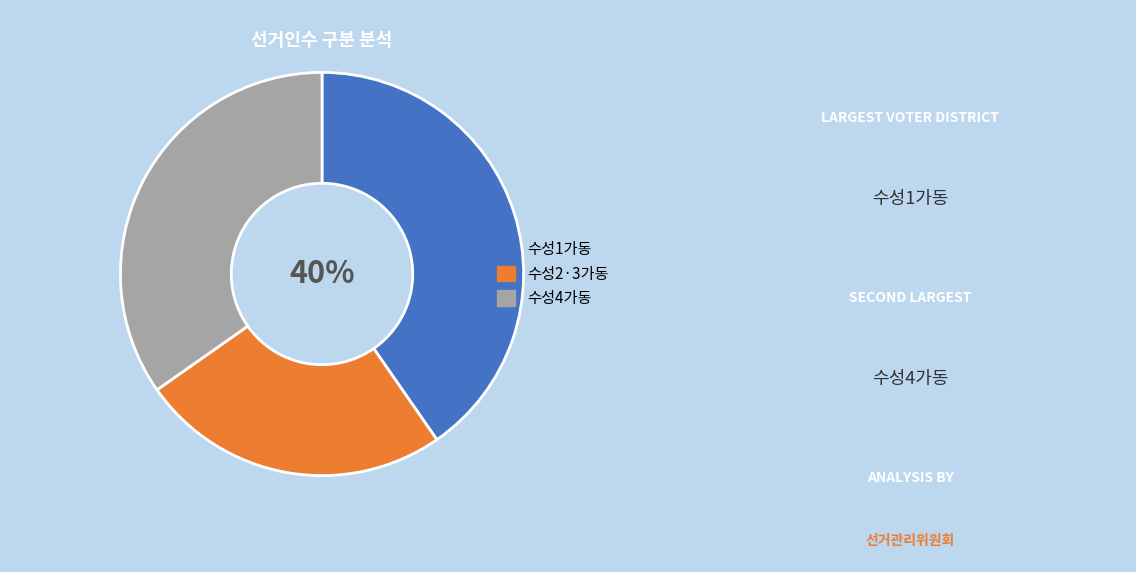

Do 수성2·3가동 and 수성1가동 together represent more than half of the pie?

Yes